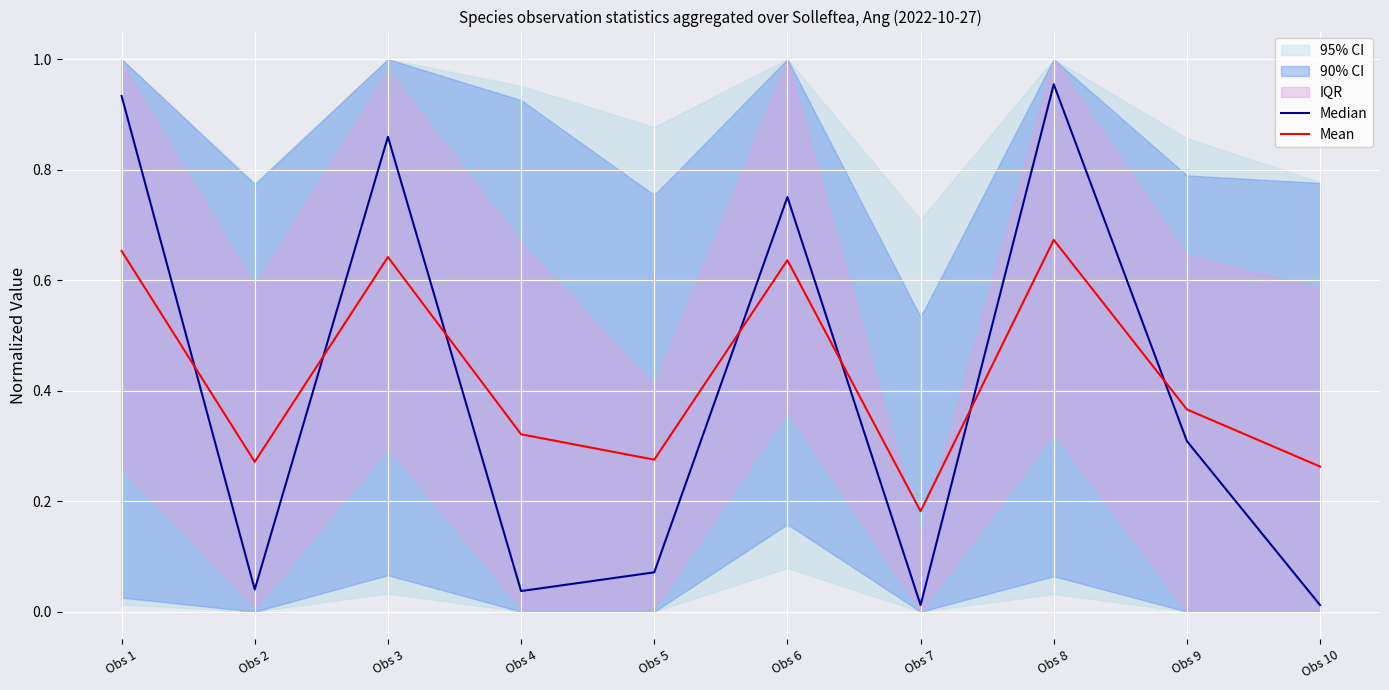

How many lines are shown in the chart?

2